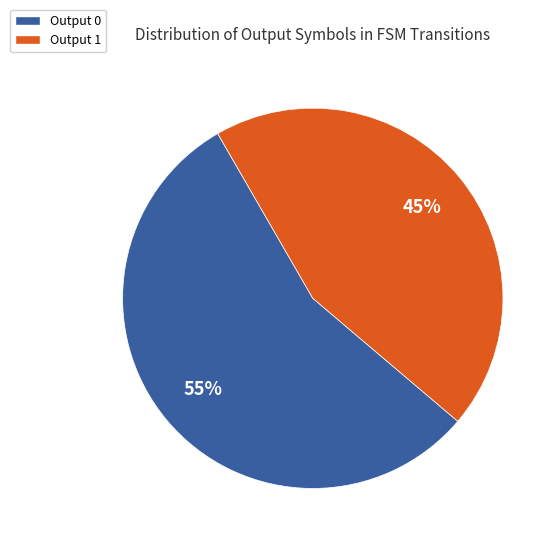

Which slice is the smallest?

Output 1